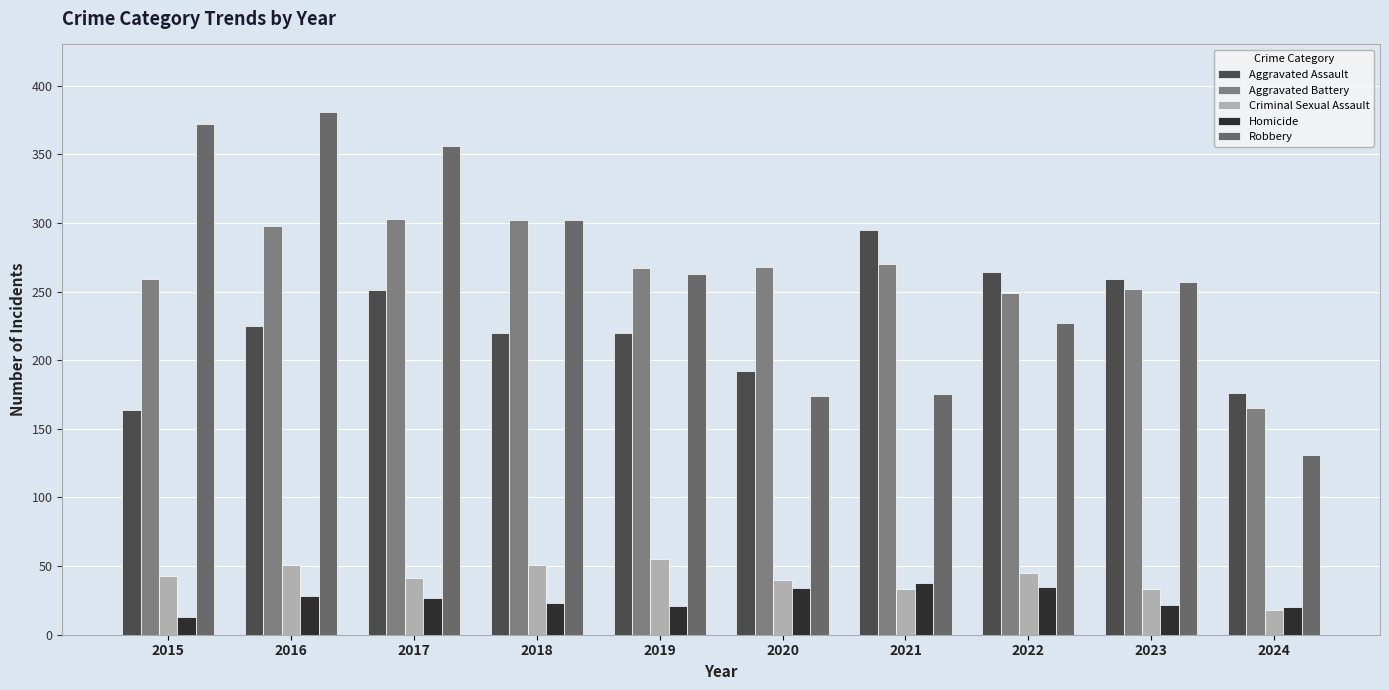

List the series in order of their peak value, highest first.

Robbery, Aggravated Battery, Aggravated Assault, Criminal Sexual Assault, Homicide